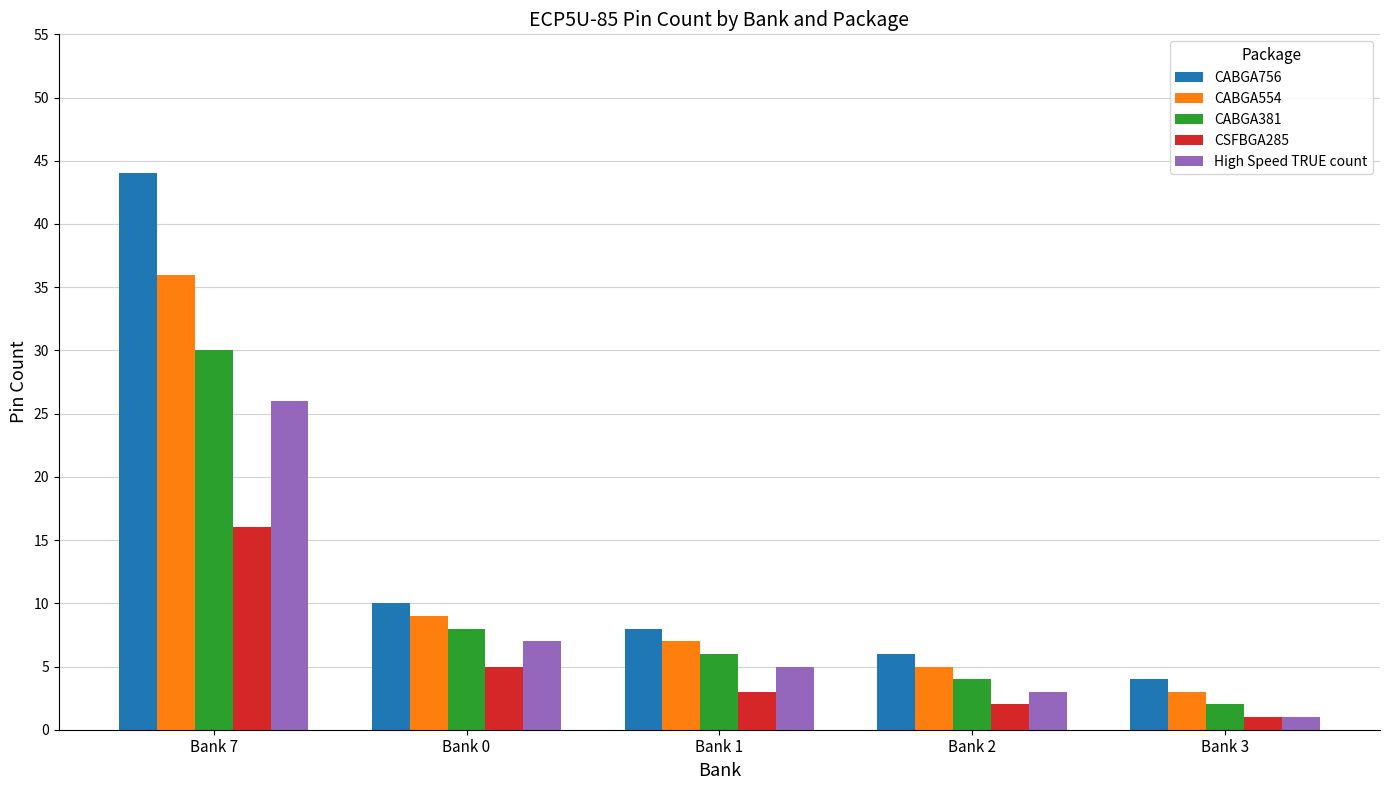

What is the label of the 3rd bar from the right?

Bank 1